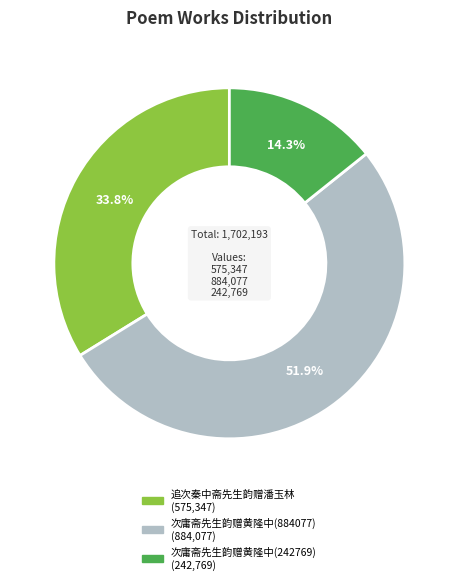

True or false: 次庸斋先生韵赠黄隆中(242769) accounts for 8% of the total.

False